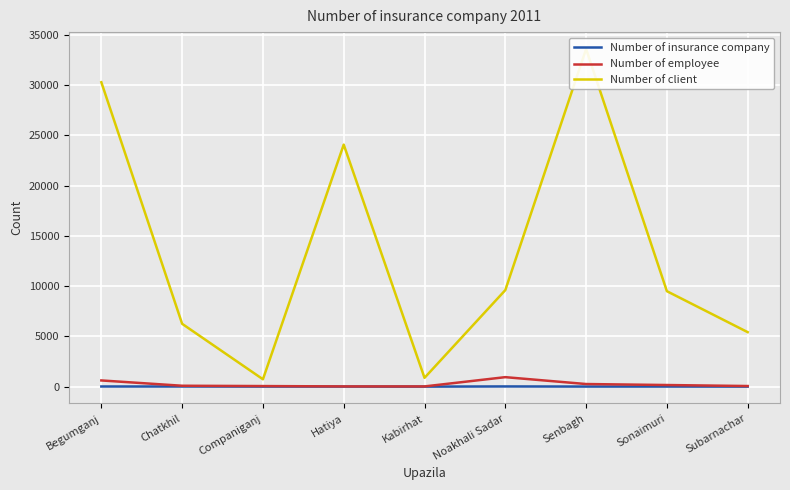

What is the spread (max minus min) of values at Companiganj?

728